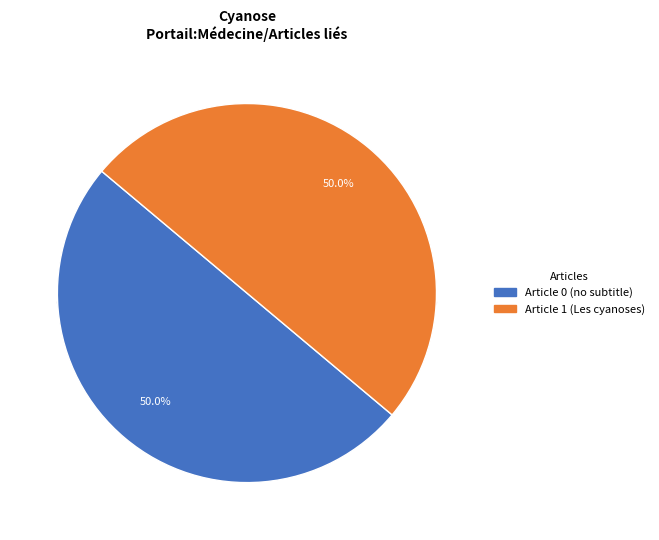

The Les cyanoses slice represents 94% of the pie. True or false?

False